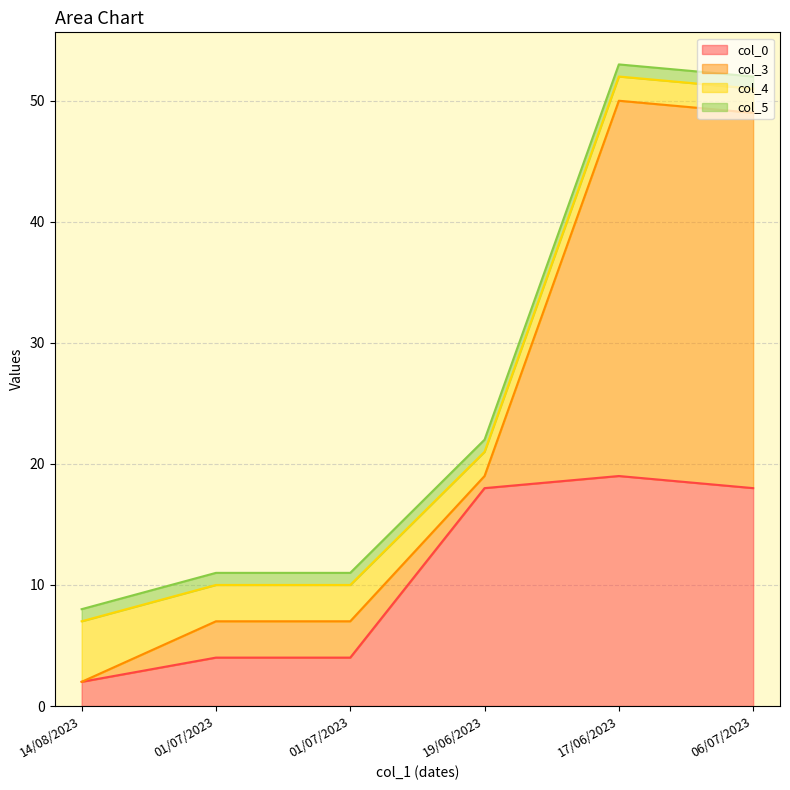

True or false: col_4 and col_5 cross at least once.

False